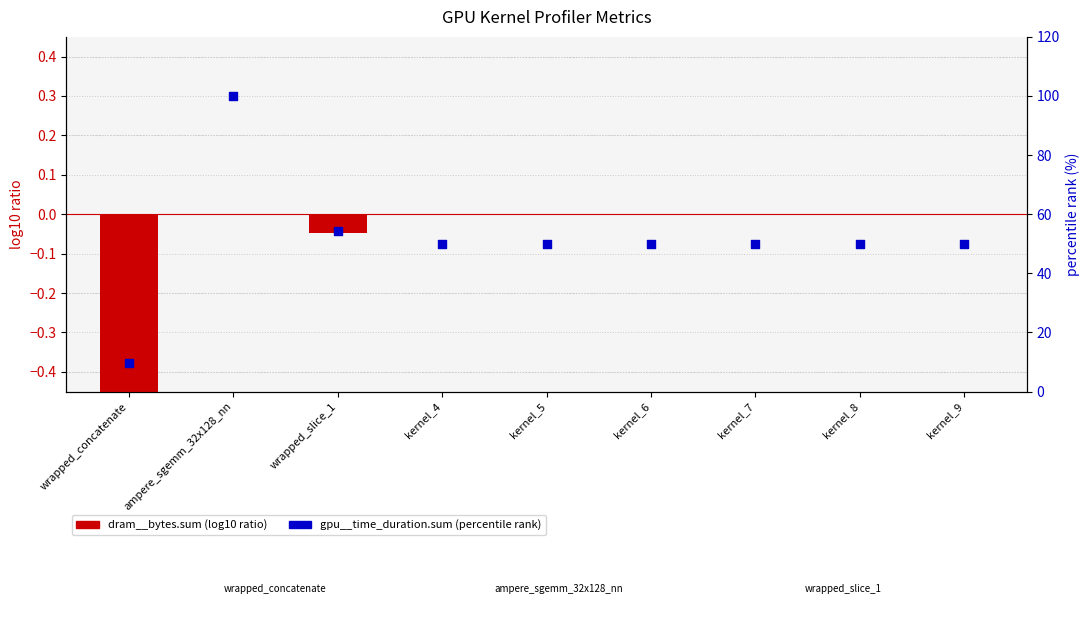

Which series reaches the minimum Y coordinate?

log10 ratio